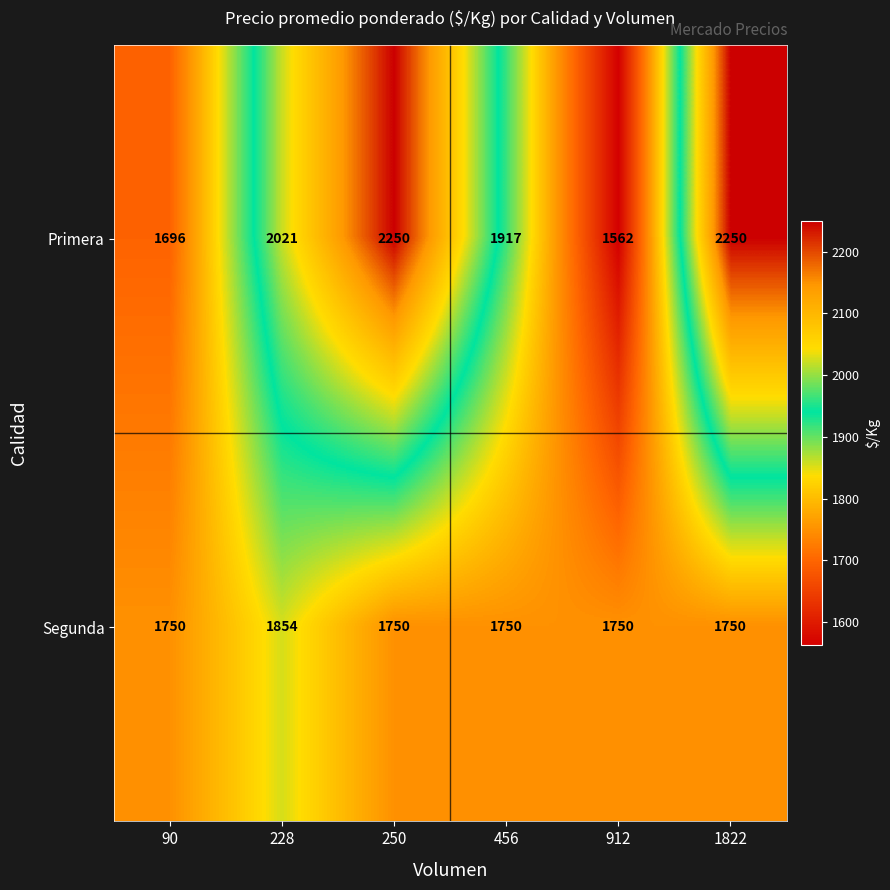

What is the total value across all series at 456?

3667